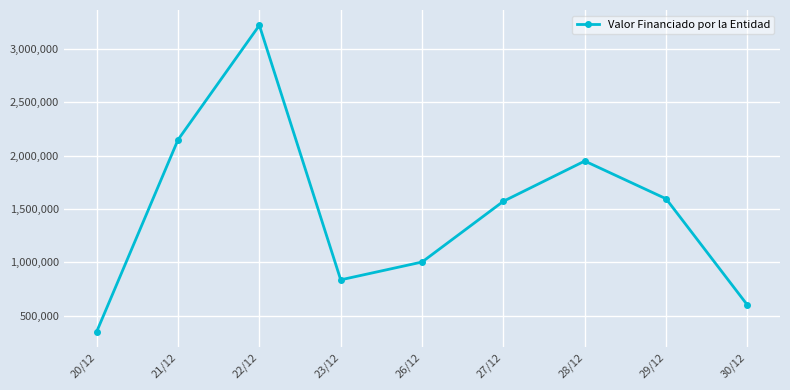

What is the ratio of the value at 29/12 to the value at 22/12?

0.5